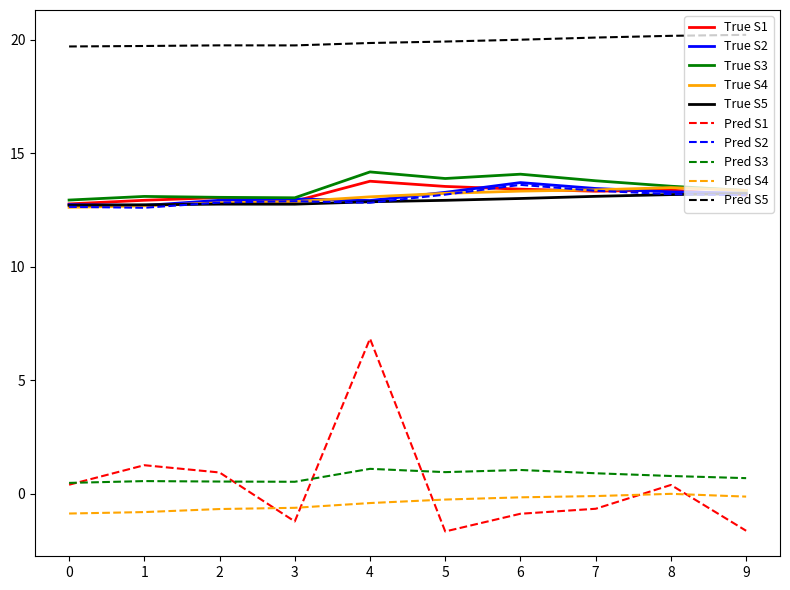

Does the chart display data point markers on the line(s)?

No